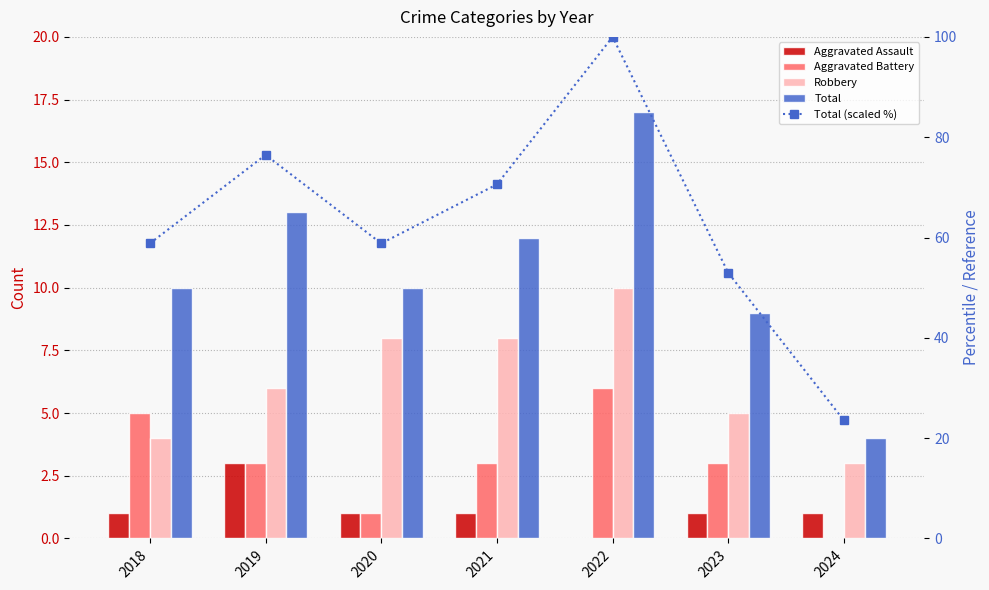

What are all the series names shown in the legend?

Aggravated Assault, Aggravated Battery, Robbery, Total, Total (scaled %)